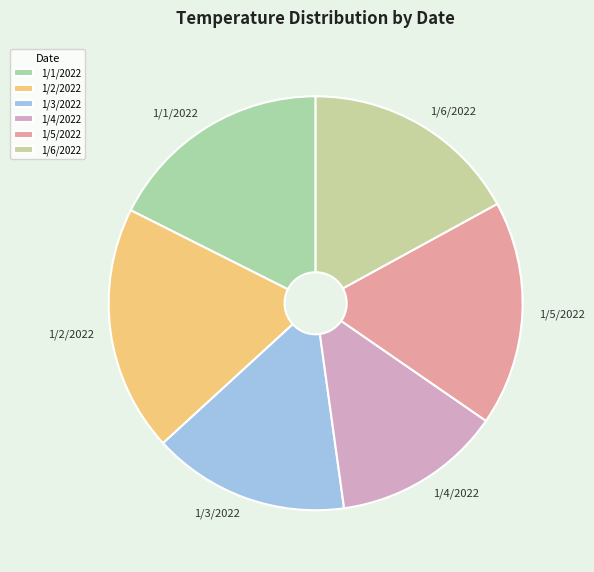

Which has a higher value, 1/4/2022 or 1/5/2022?

1/5/2022